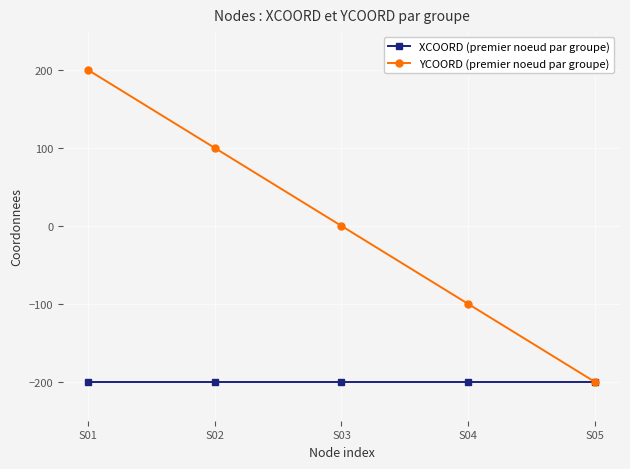

What is the value of the YCOORD (premier noeud par groupe) point at the 4th from the left?

-100